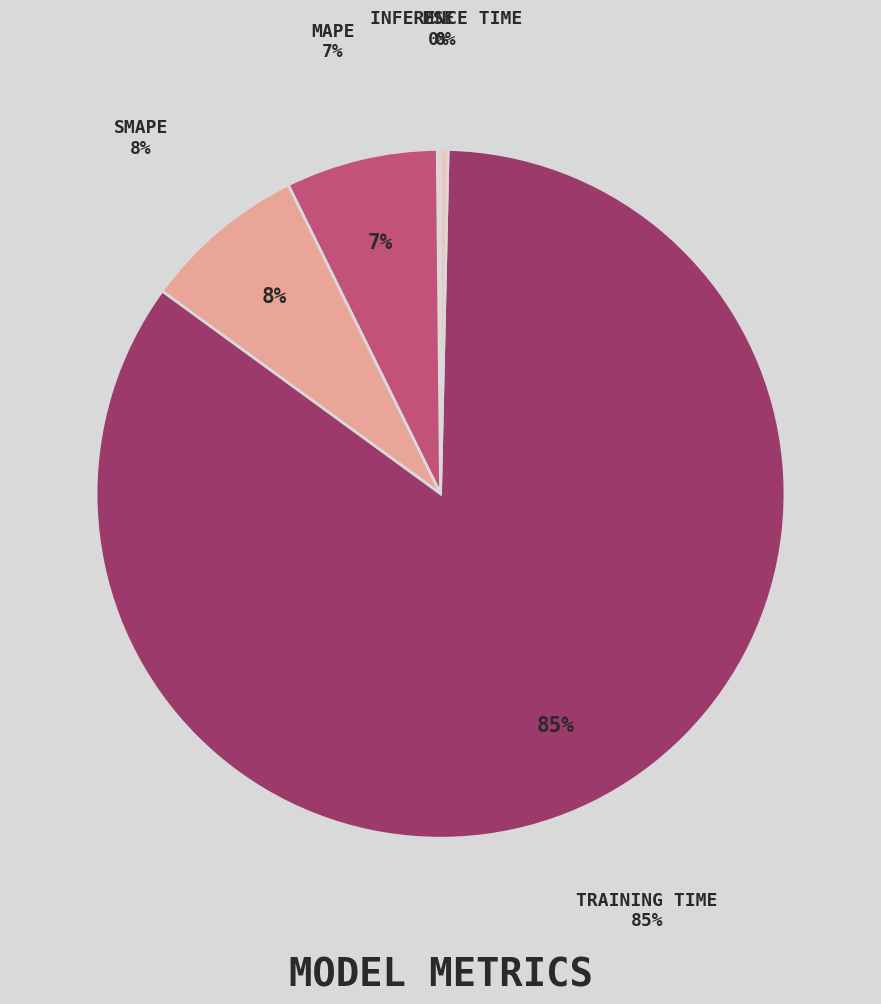

Is there any slice that represents more than half of the pie?

Yes